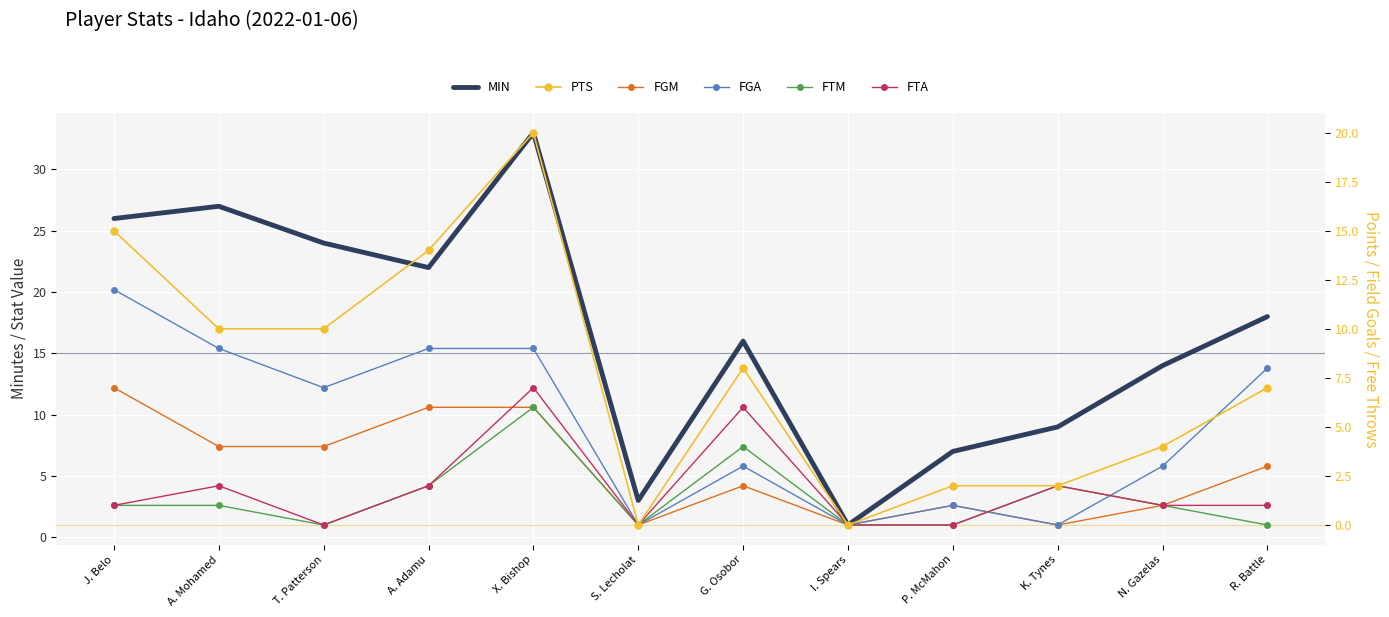

What is the difference between the FTM values at G. Osobor and A. Mohamed?

3